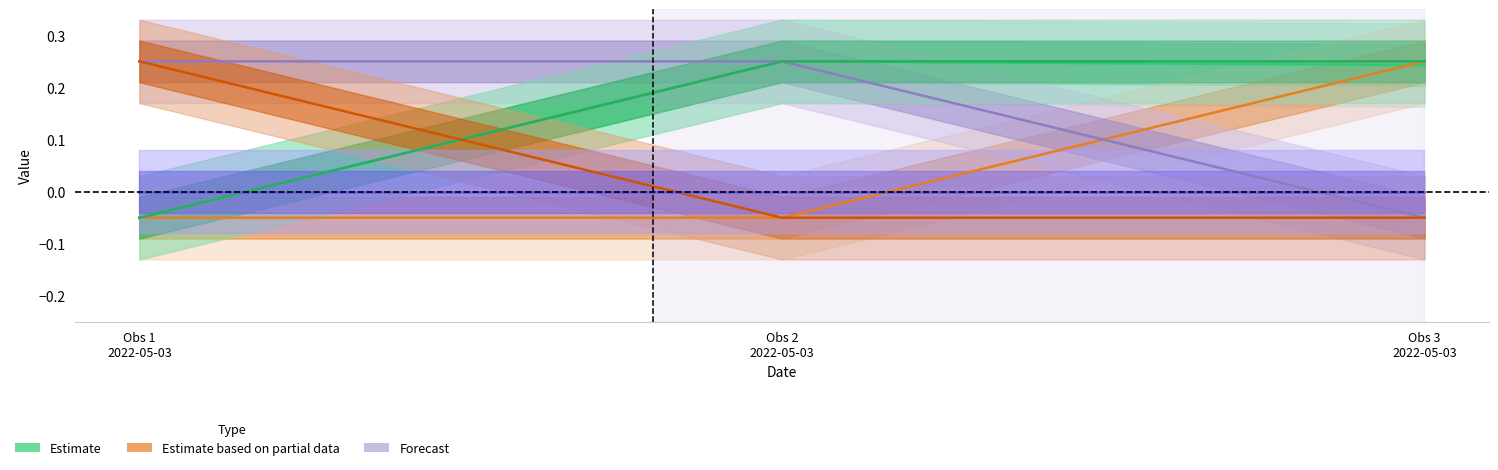

Reading left to right, transcribe all the data shown in this chart.

Id: -0.1	0.2	0.2
Taxonsorteringsordning: -0.1	-0.1	0.2
TaxonId: 0.2	0.2	-0.1
Ost: -0.1	0.2	0.2
Nord: 0.2	-0.1	-0.1
Noggrannhet: 0.0	0.0	0.0